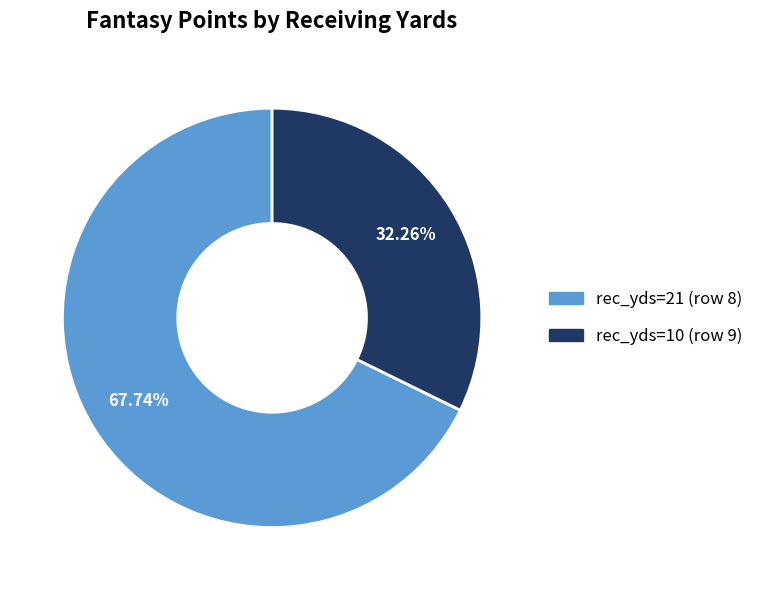

To the nearest percent, what is the difference between the rec_yds=10 (row 9) and rec_yds=21 (row 8) slice percentages?

35%